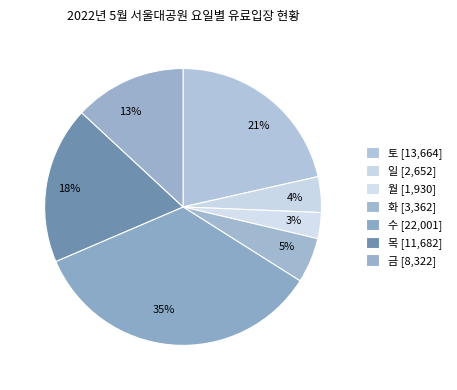

Is there a majority slice in this chart?

No